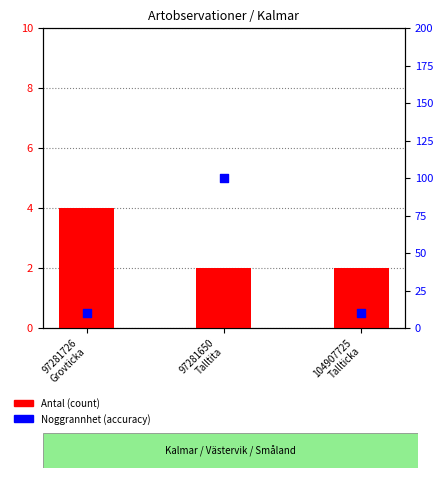

Which series reaches the maximum Y coordinate?

Noggrannhet